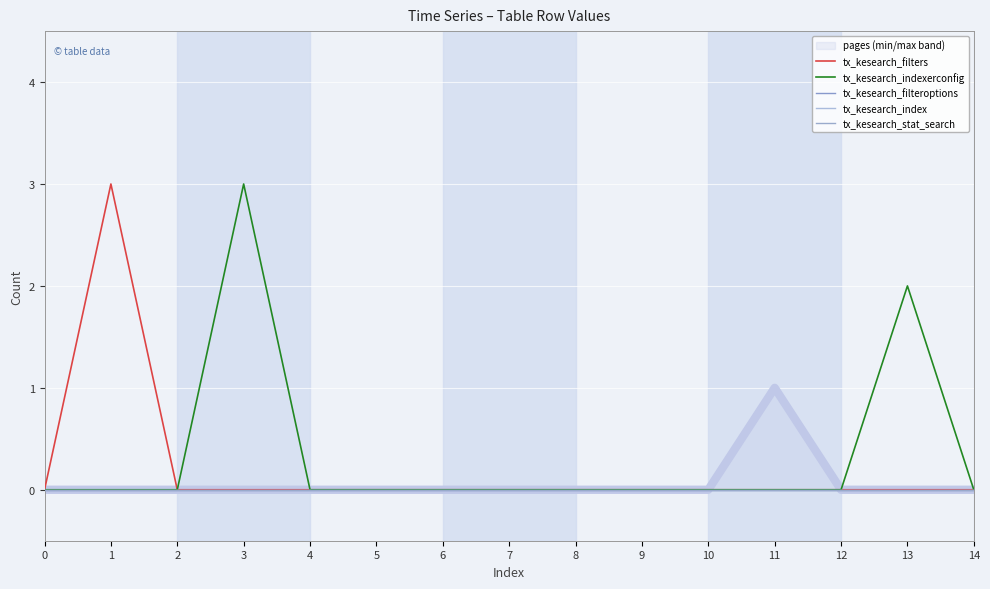

What is the difference between the second highest and minimum values in the tx_kesearch_indexerconfig series?

2